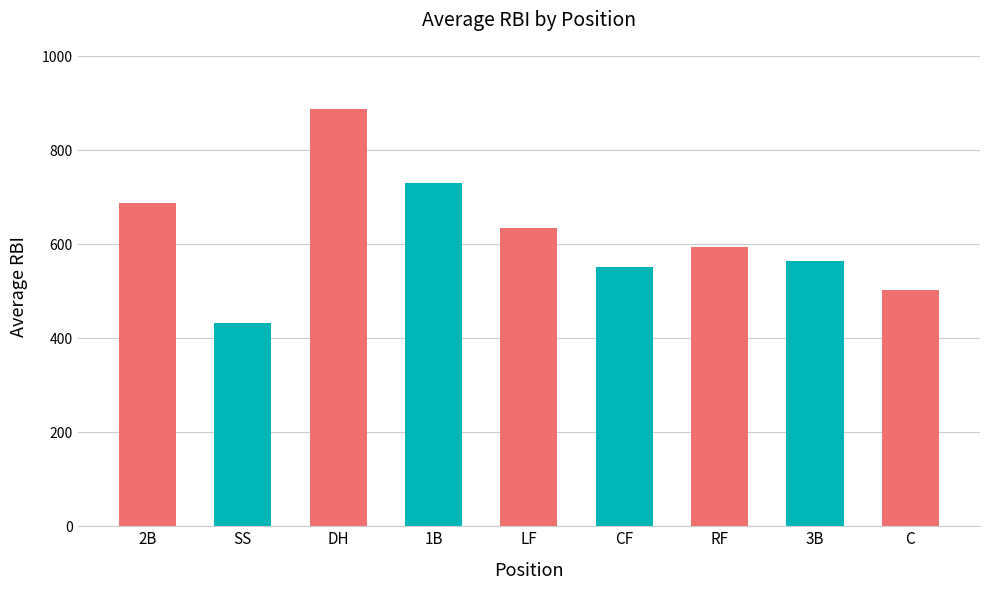

What is the label of the 4th bar from the left?

1B